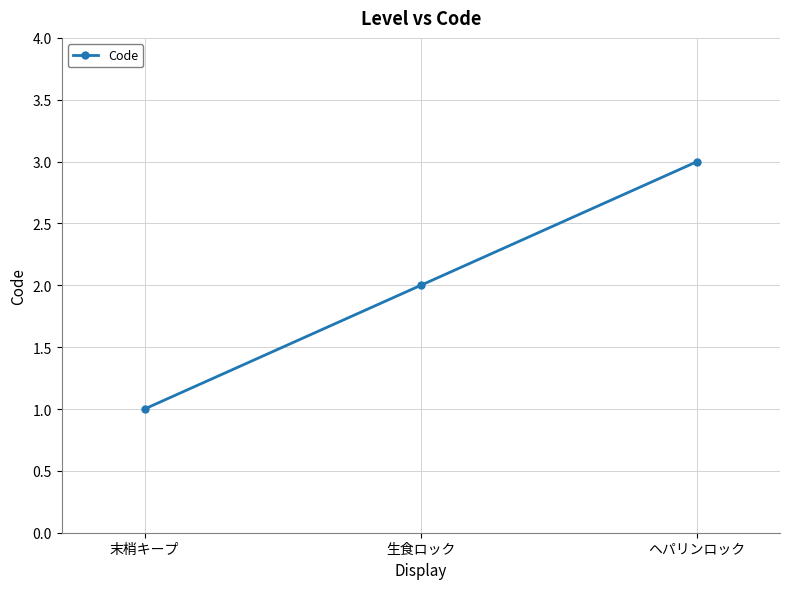

What is the label of the 2nd point from the right?

生食ロック